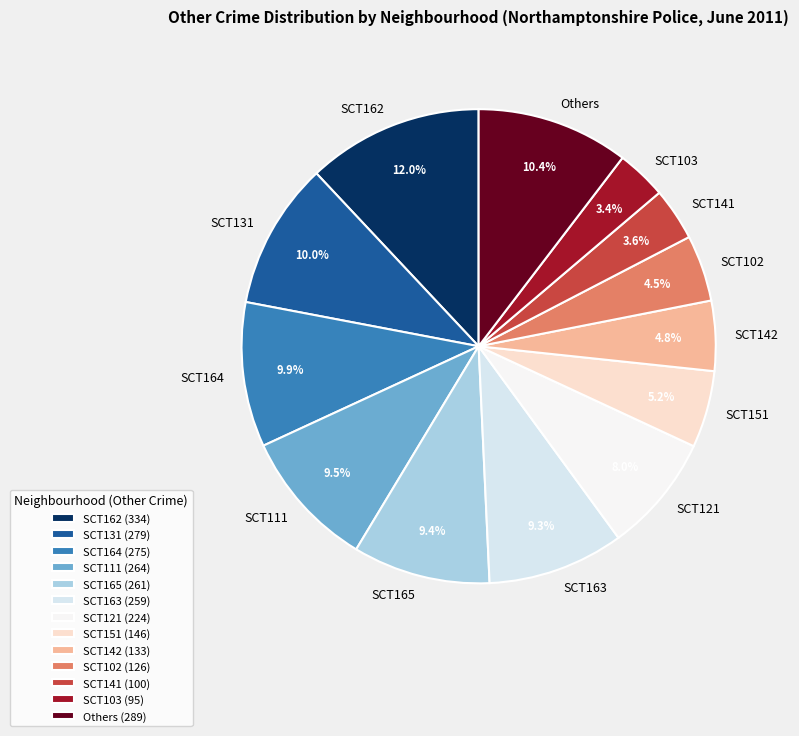

Which has a higher value, SCT121 or SCT103?

SCT121